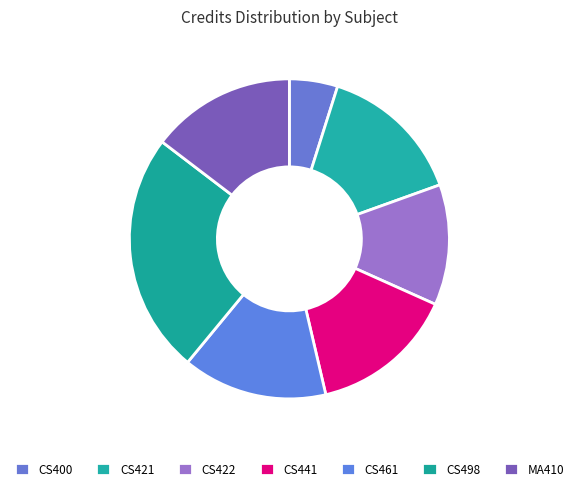

Is it true that CS461 is 15% of the pie?

True